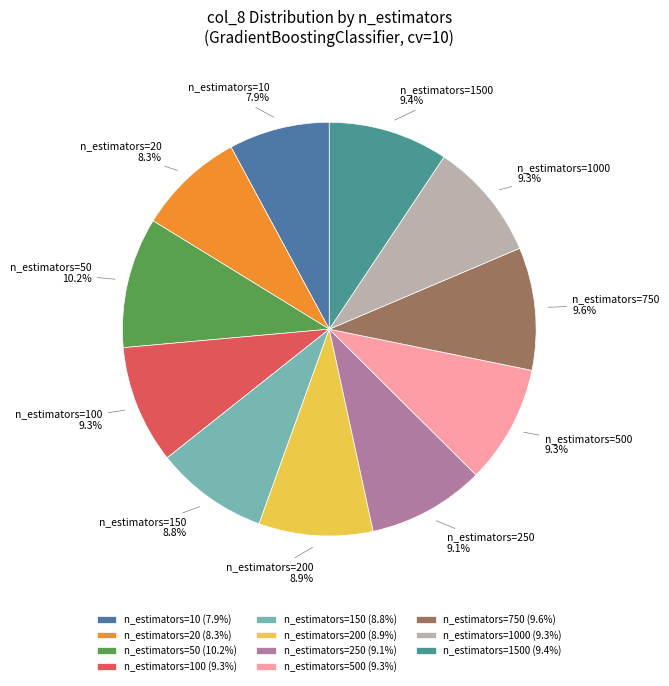

Which category has the biggest portion of the pie?

n_estimators=50